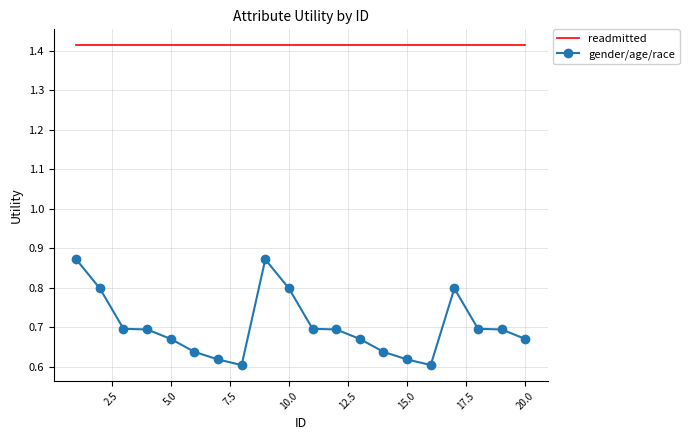

What is the difference between the maximum and minimum values in the gender/age/race series?

0.3